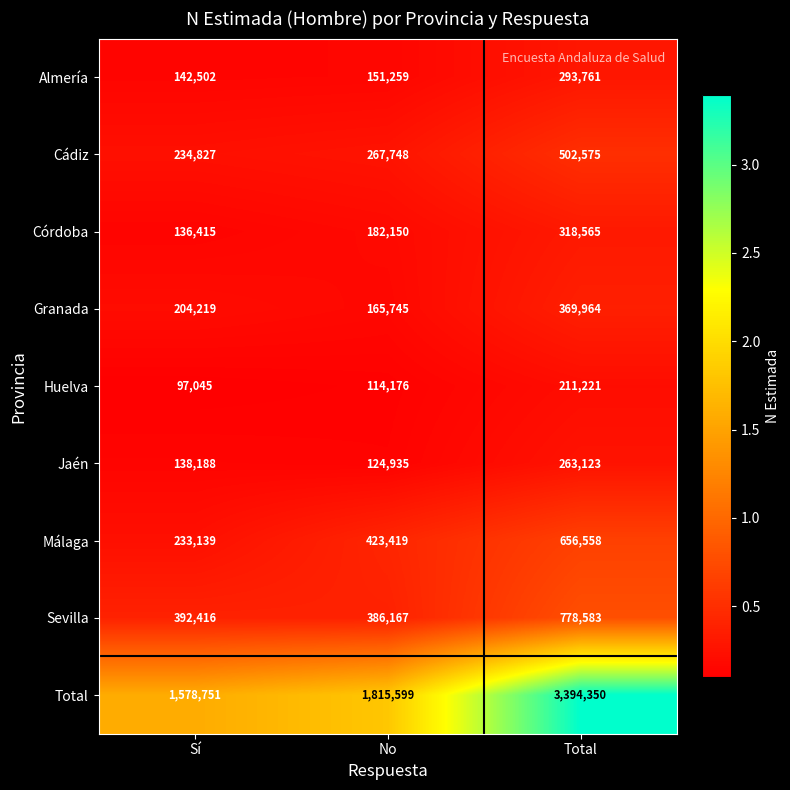

Reading right to left, list all the values displayed in this chart.

Almería: 293761	151259	142502
Cádiz: 502575	267748	234827
Córdoba: 318565	182150	136415
Granada: 369964	165745	204219
Huelva: 211221	114176	97045
Jaén: 263123	124935	138188
Málaga: 656558	423419	233139
Sevilla: 778583	386167	392416
Total: 3394350	1815599	1578751